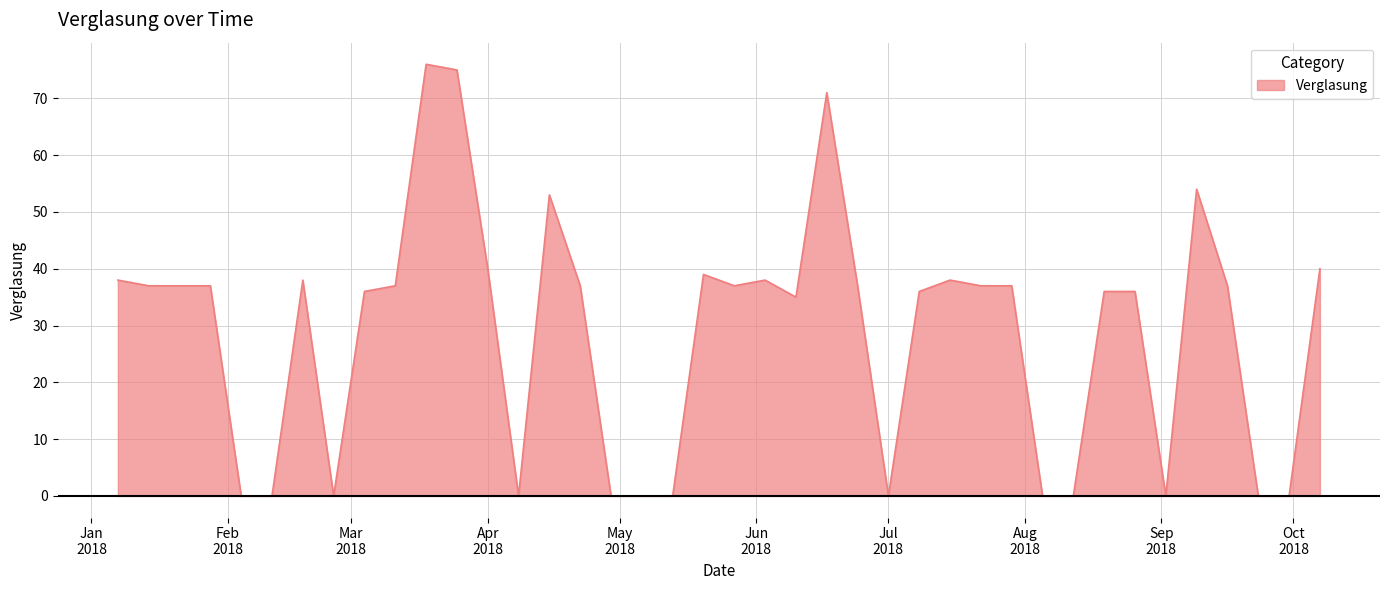

What is the maximum value shown in the chart?

76